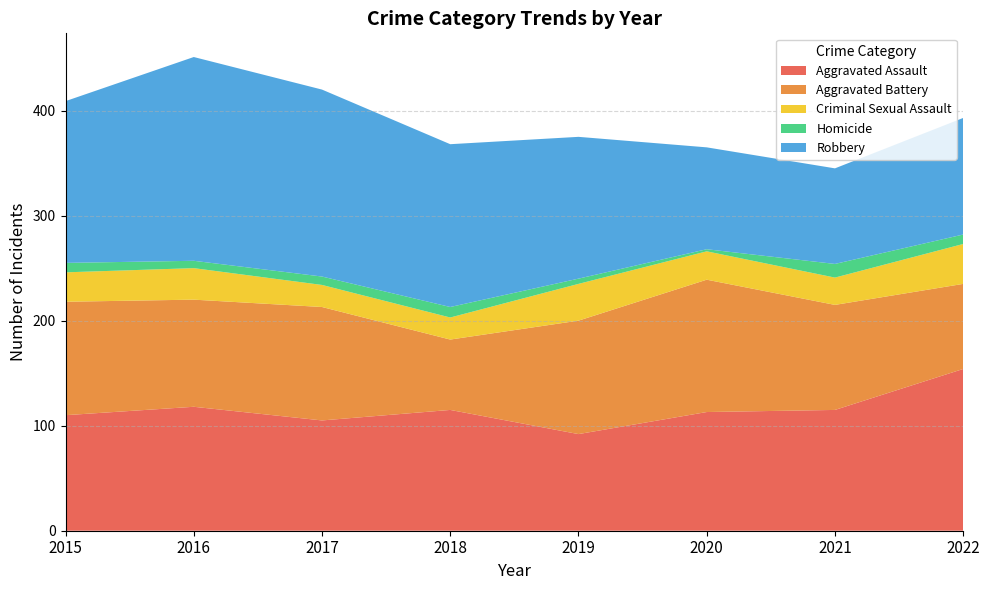

Reading left to right, list all the values displayed in this chart.

Aggravated Assault: 2015=110	2016=118	2017=105	2018=115	2019=92	2020=113	2021=115	2022=154
Aggravated Battery: 2015=108	2016=102	2017=108	2018=67	2019=108	2020=126	2021=100	2022=81
Criminal Sexual Assault: 2015=28	2016=30	2017=21	2018=21	2019=35	2020=27	2021=26	2022=38
Homicide: 2015=9	2016=7	2017=8	2018=10	2019=5	2020=2	2021=13	2022=9
Robbery: 2015=154	2016=194	2017=178	2018=155	2019=135	2020=97	2021=91	2022=111